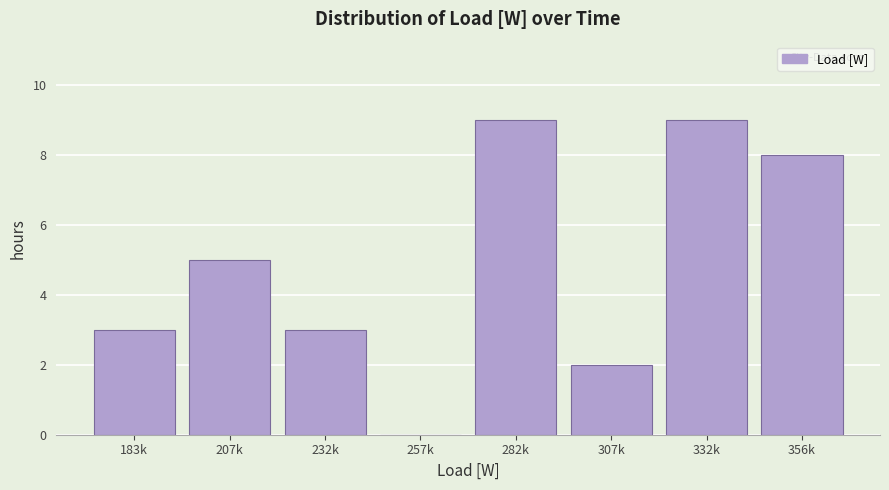

Reading right to left, transcribe all the data shown in this chart.

356k=8	332k=9	307k=2	282k=9	257k=0	232k=3	207k=5	183k=3